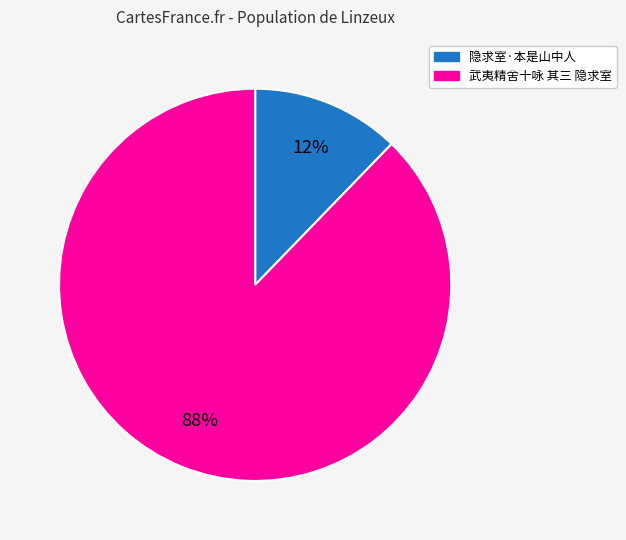

Is there any slice that represents more than half of the pie?

Yes